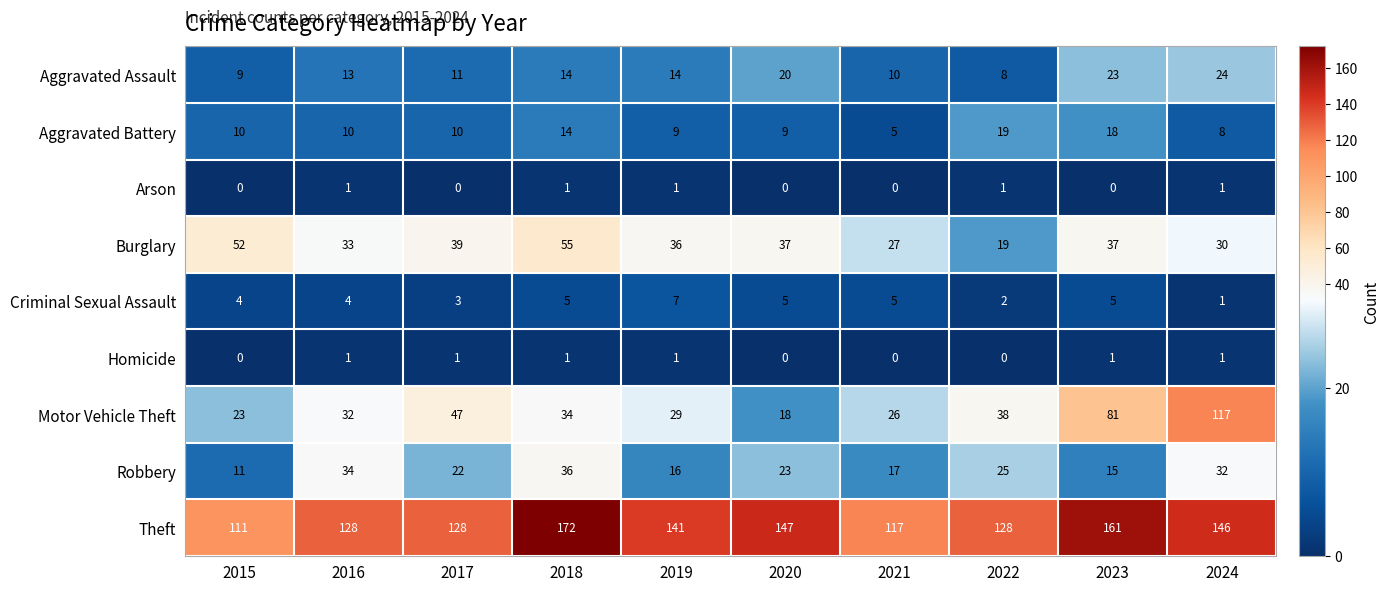

Rank the series at 2017 from highest to lowest value.

Theft, Motor Vehicle Theft, Burglary, Robbery, Aggravated Assault, Aggravated Battery, Criminal Sexual Assault, Homicide, Arson